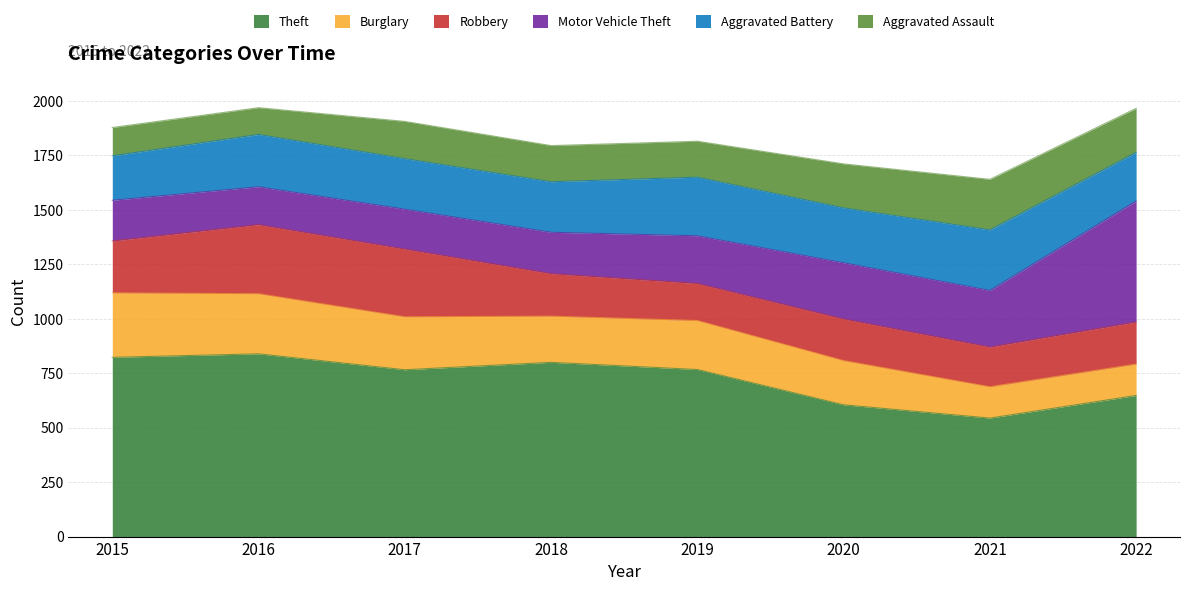

List the labels in order of Robbery value, largest first.

2016, 2017, 2015, 2018, 2022, 2020, 2021, 2019